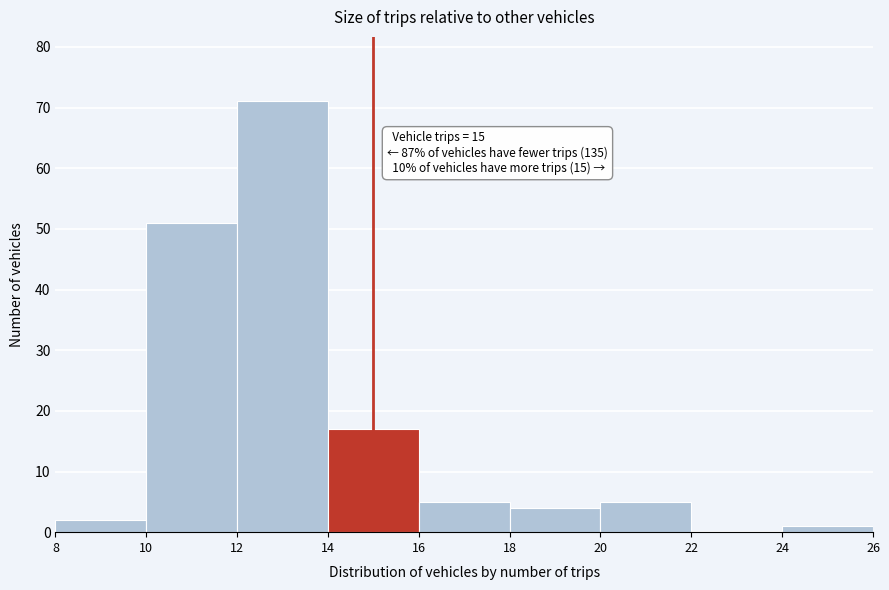

Which range on the x-axis has the tallest bar?

12 to 14